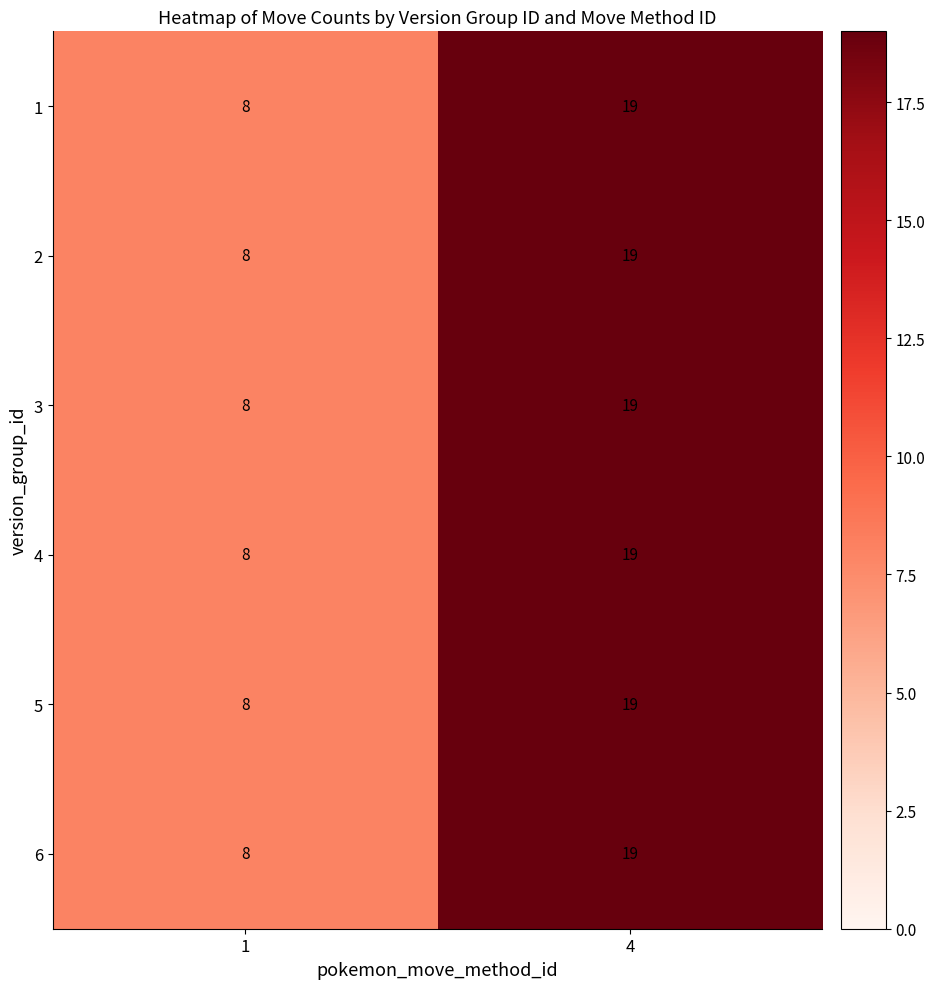

List the labels in order of 4 value, largest first.

4, 1